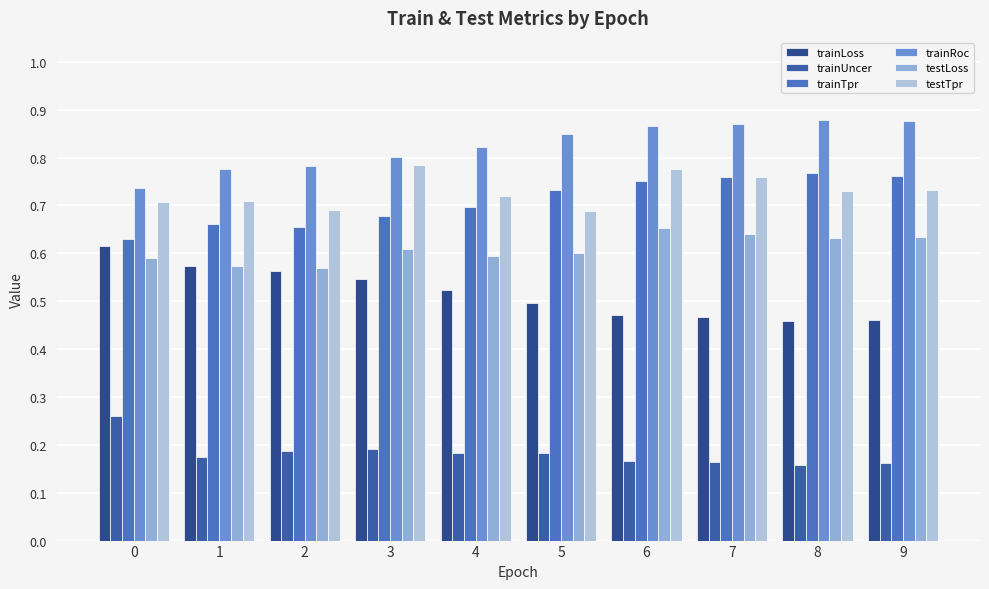

Reading right to left, extract all data points from this chart.

trainLoss: 9=0.5	8=0.5	7=0.5	6=0.5	5=0.5	4=0.5	3=0.5	2=0.6	1=0.6	0=0.6
trainUncer: 9=0.2	8=0.2	7=0.2	6=0.2	5=0.2	4=0.2	3=0.2	2=0.2	1=0.2	0=0.3
trainTpr: 9=0.8	8=0.8	7=0.8	6=0.8	5=0.7	4=0.7	3=0.7	2=0.7	1=0.7	0=0.6
trainRoc: 9=0.9	8=0.9	7=0.9	6=0.9	5=0.8	4=0.8	3=0.8	2=0.8	1=0.8	0=0.7
testLoss: 9=0.6	8=0.6	7=0.6	6=0.7	5=0.6	4=0.6	3=0.6	2=0.6	1=0.6	0=0.6
testTpr: 9=0.7	8=0.7	7=0.8	6=0.8	5=0.7	4=0.7	3=0.8	2=0.7	1=0.7	0=0.7